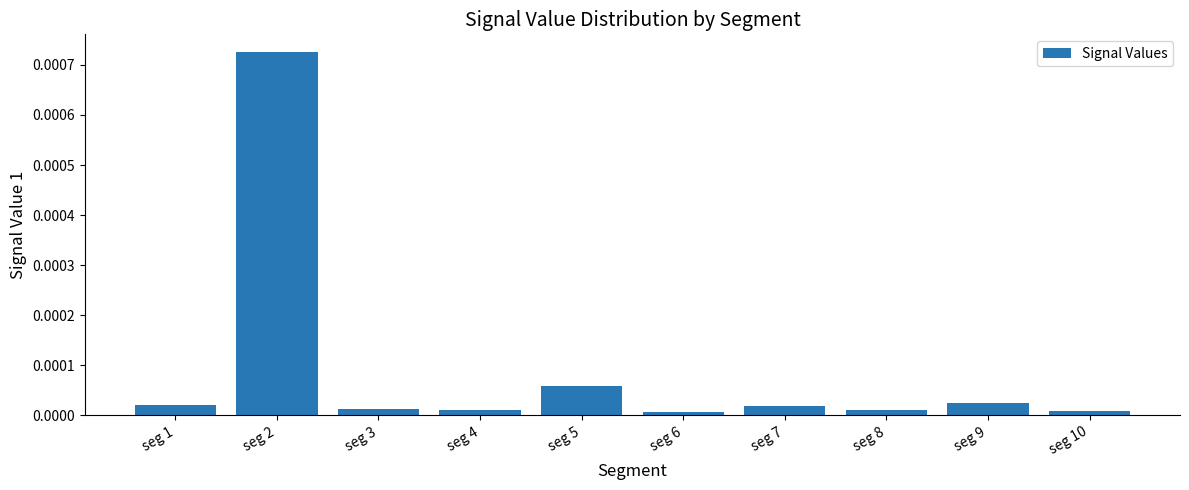

True or false: the data shows 0.0 at seg 3.

True